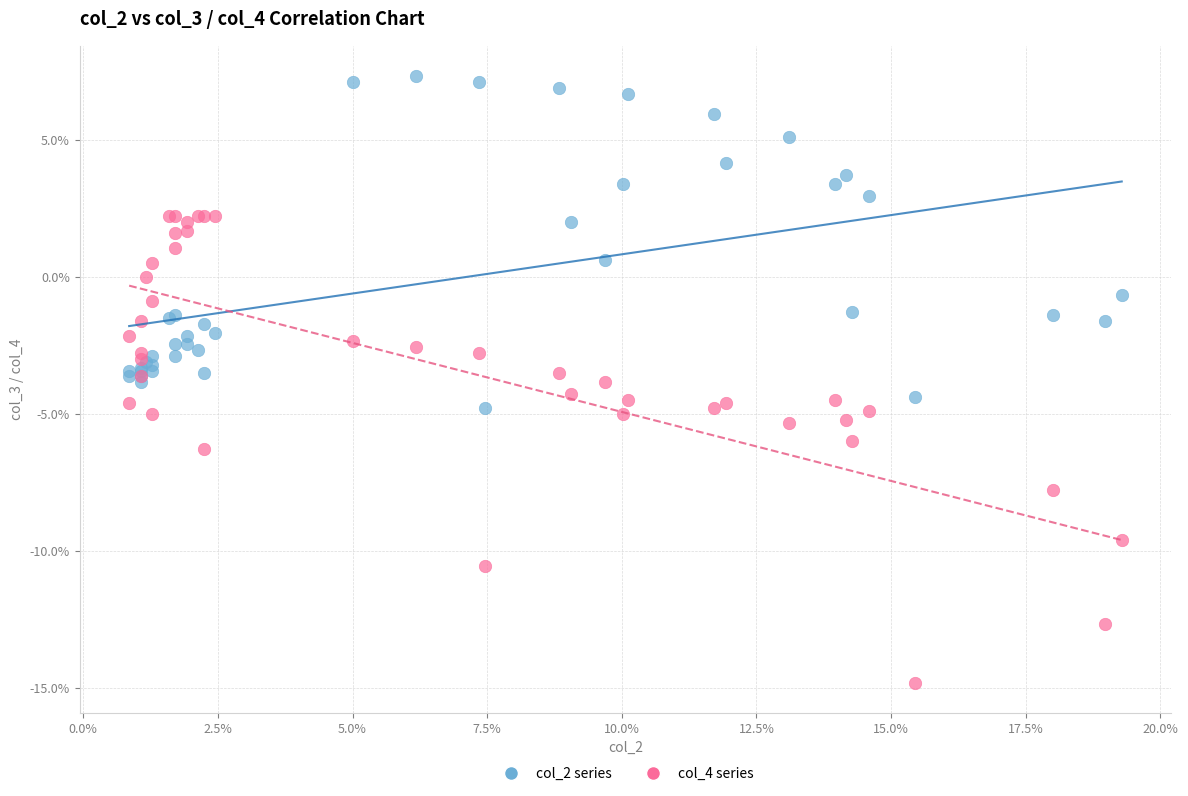

What are all the series names shown in the legend?

col_2 series, col_4 series